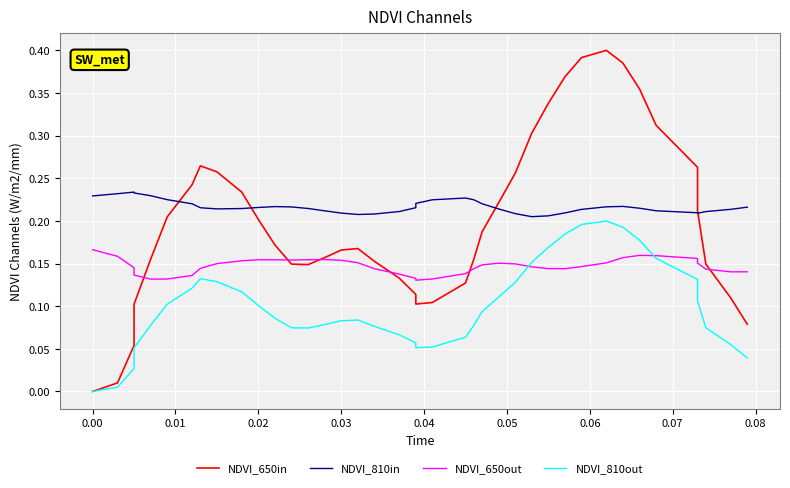

Count the number of categories in the chart.

40